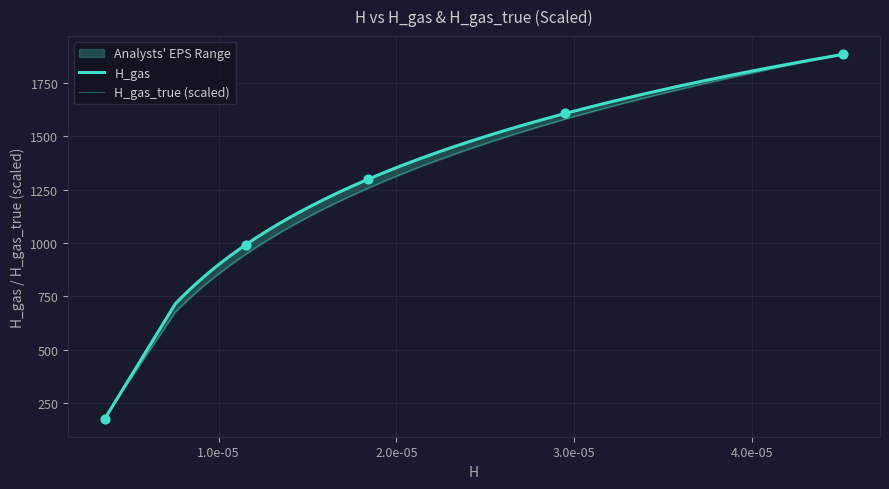

Which series reaches the minimum Y coordinate?

H_gas